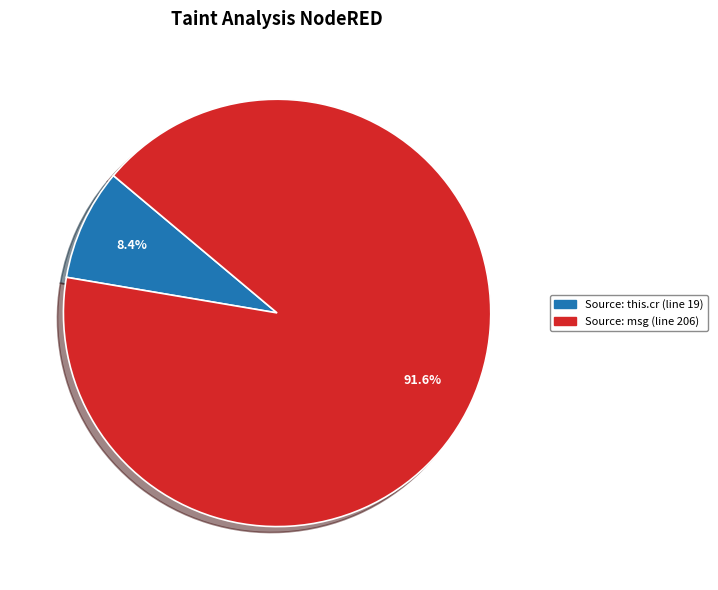

Does any single category account for the majority?

Yes